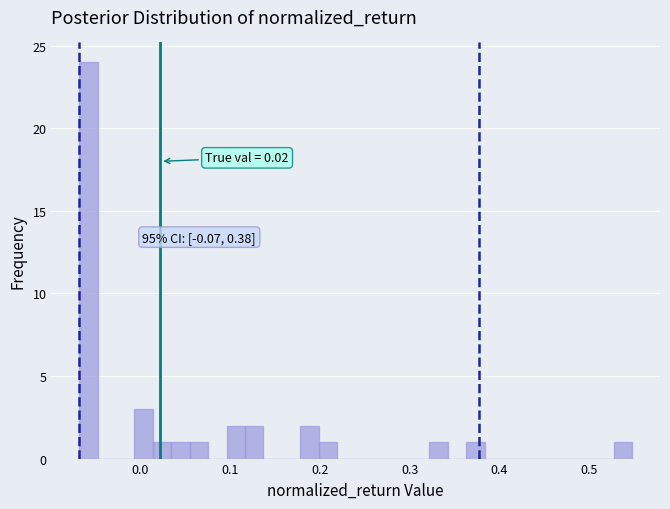

Read against the x-axis, roughly where is the centre of the tallest bar?

-0.06